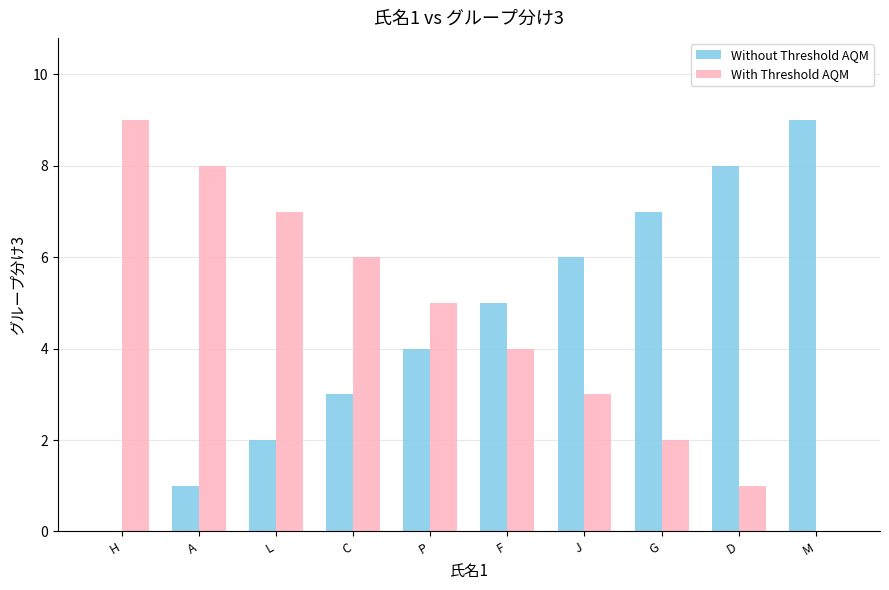

What is the difference between the Without Threshold AQM values at F and J?

1